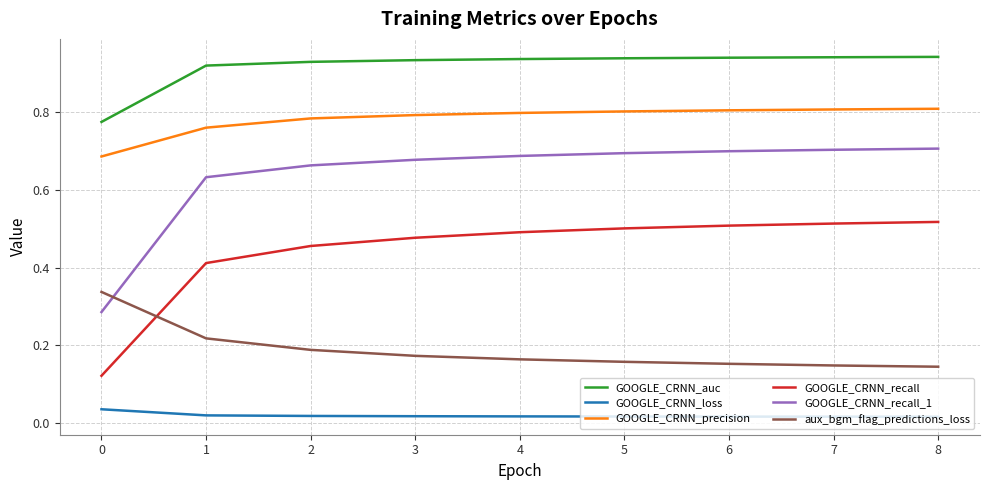

True or false: GOOGLE_CRNN_auc and GOOGLE_CRNN_recall_1 cross at least once.

False